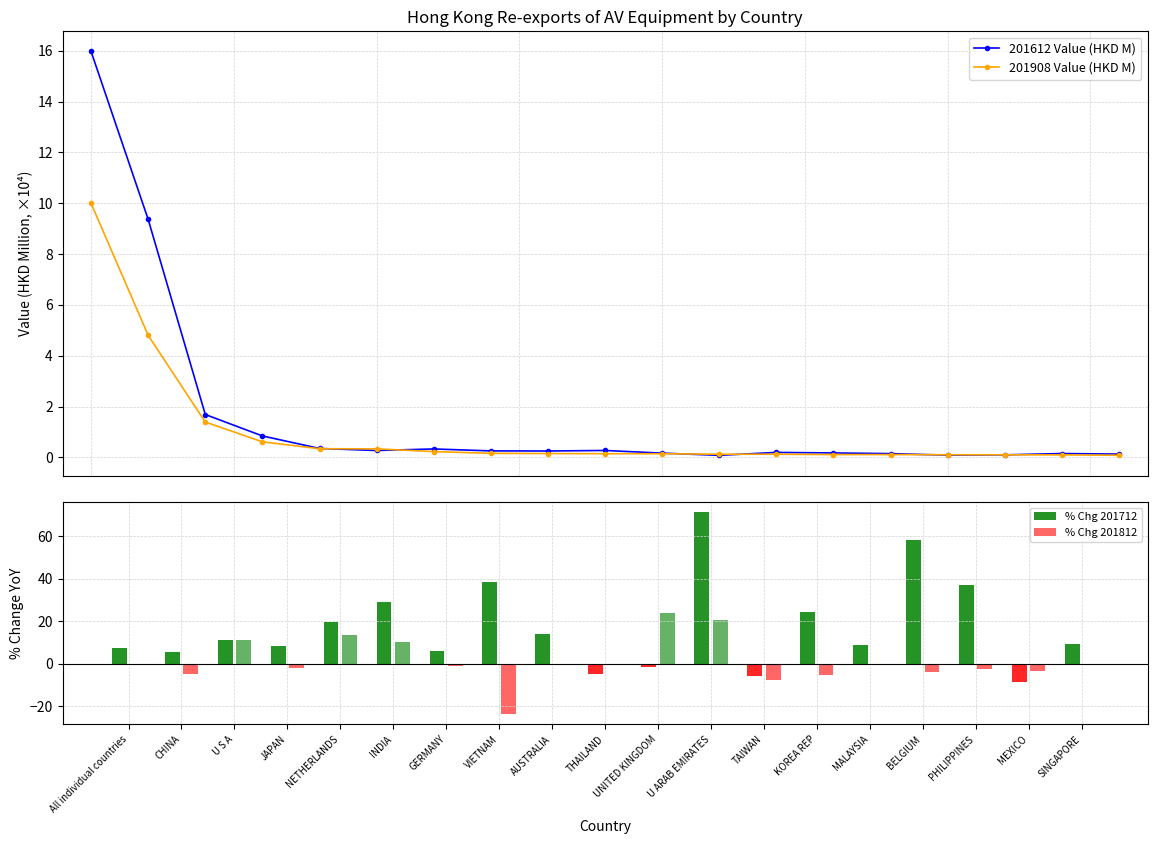

True or false: 201612 Value (HKD M) has a value of 0.2 at TAIWAN.

True